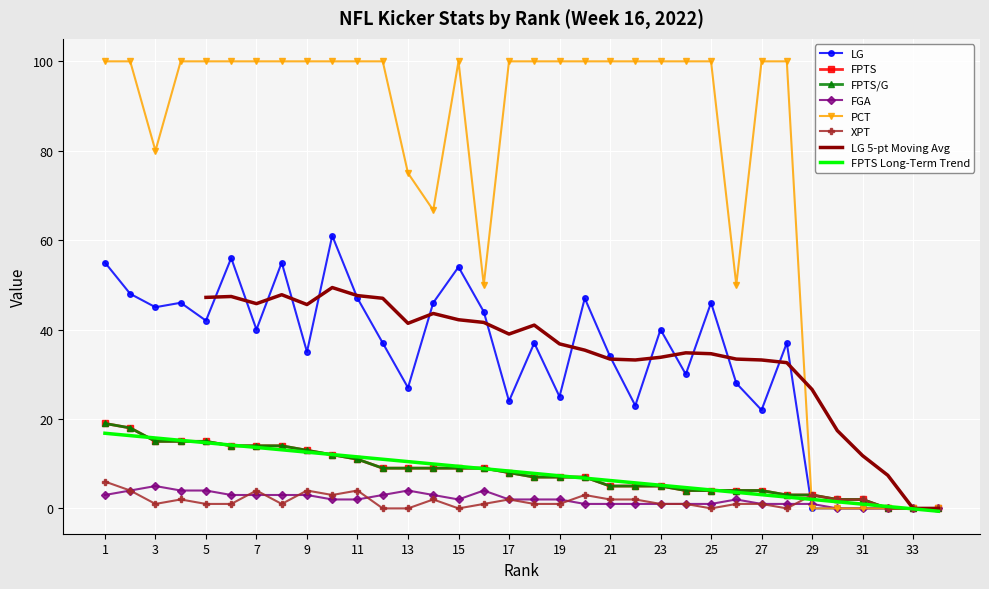

List the labels in order of PCT value, smallest first.

29, 30, 31, 32, 33, 34, 16, 26, 14, 13, 3, 1, 2, 4, 5, 6, 7, 8, 9, 10, 11, 12, 15, 17, 18, 19, 20, 21, 22, 23, 24, 25, 27, 28